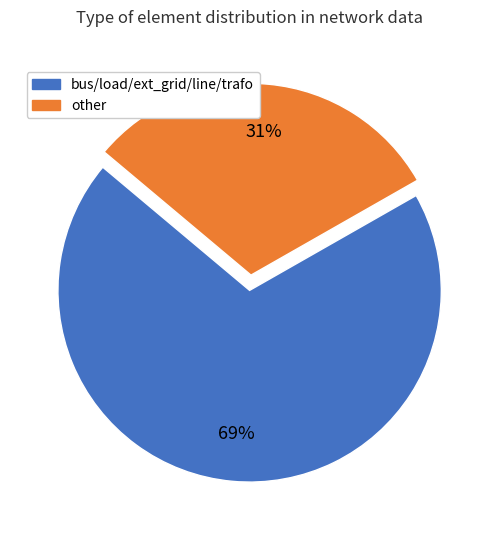

To the nearest percent, what is the average slice percentage?

50%